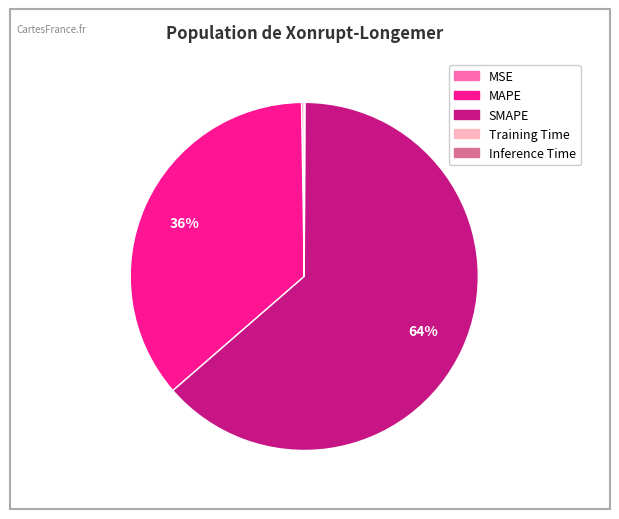

To the nearest percent, what is the difference between the largest and smallest slice percentages?

64%